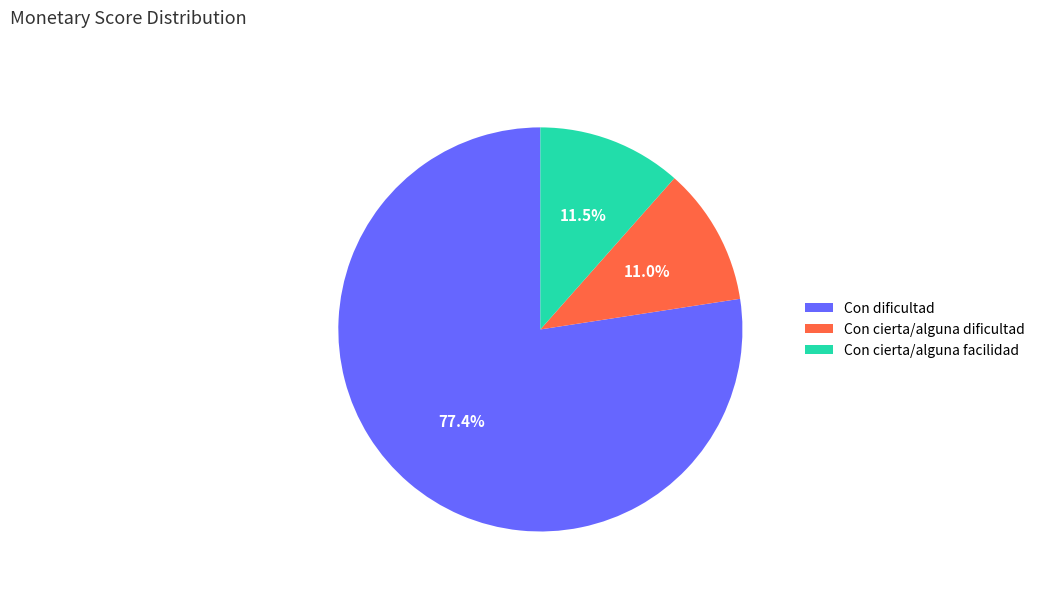

Between Con cierta/alguna dificultad and Con dificultad, which is larger?

Con dificultad